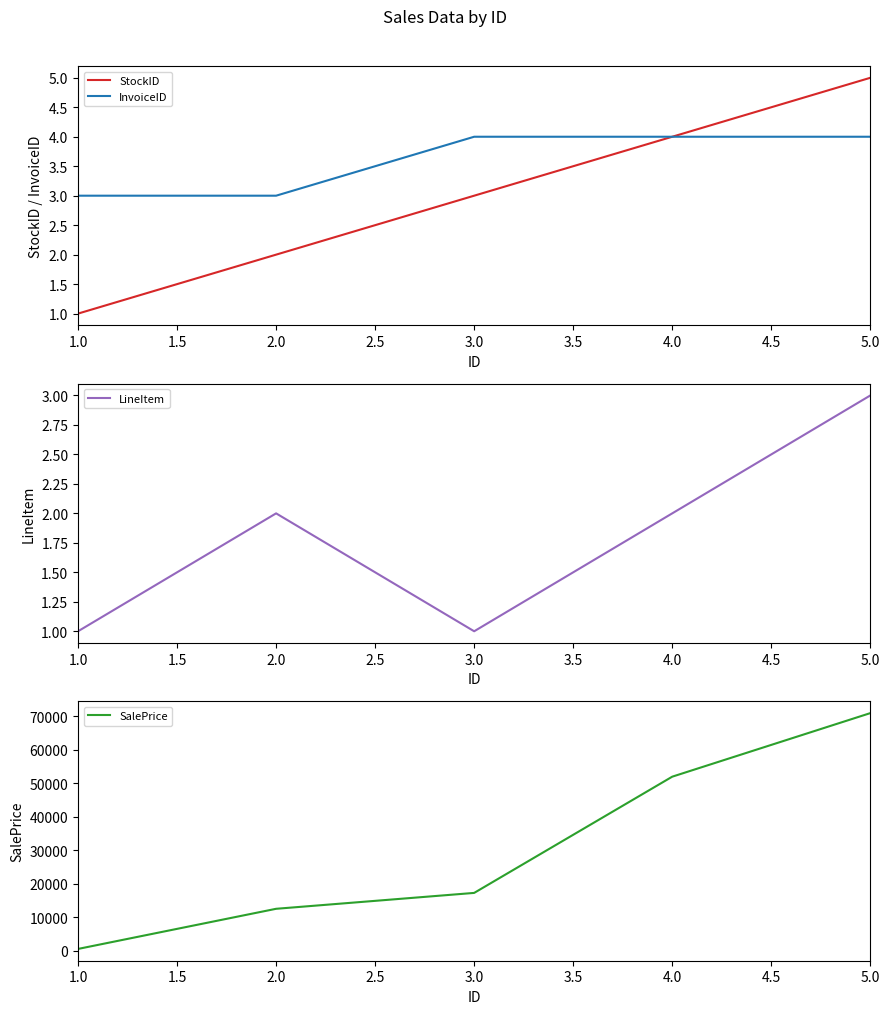

Rank the series at 1.0 from lowest to highest value.

StockID, LineItem, InvoiceID, SalePrice